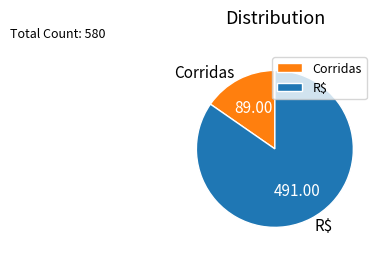

The R$ slice represents 85% of the pie. True or false?

True